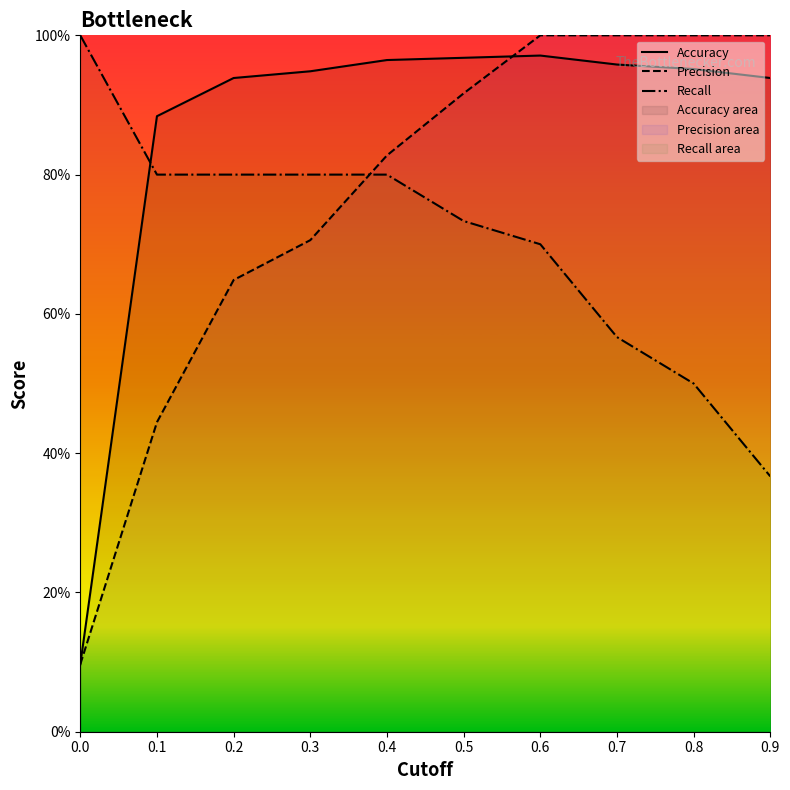

The Precision series shows 0.1 at 0.1. True or false?

False